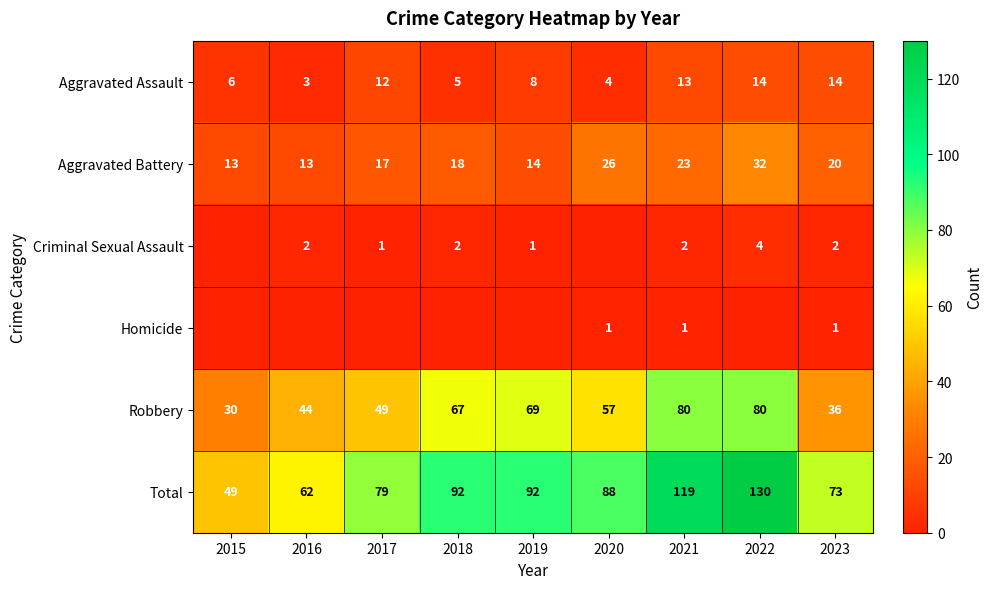

The Aggravated Assault series shows 22 at 2023. True or false?

False